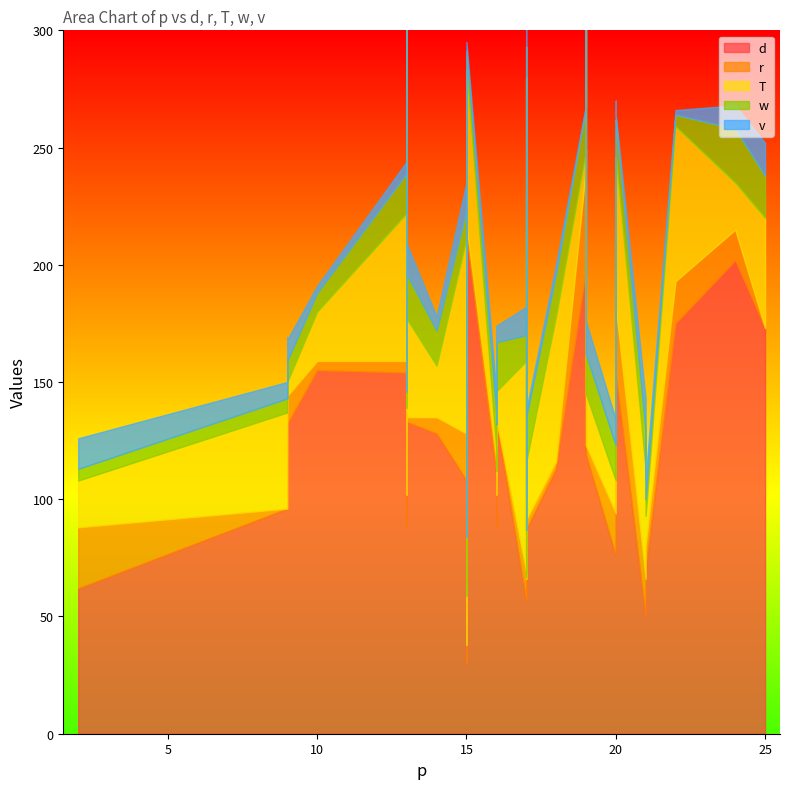

At which label does T reach its minimum?

17